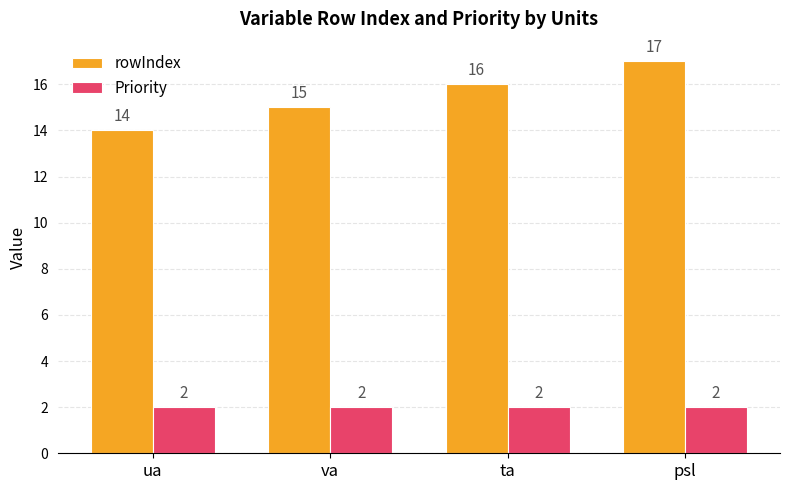

True or false: Priority has a value of 3 at ta.

False